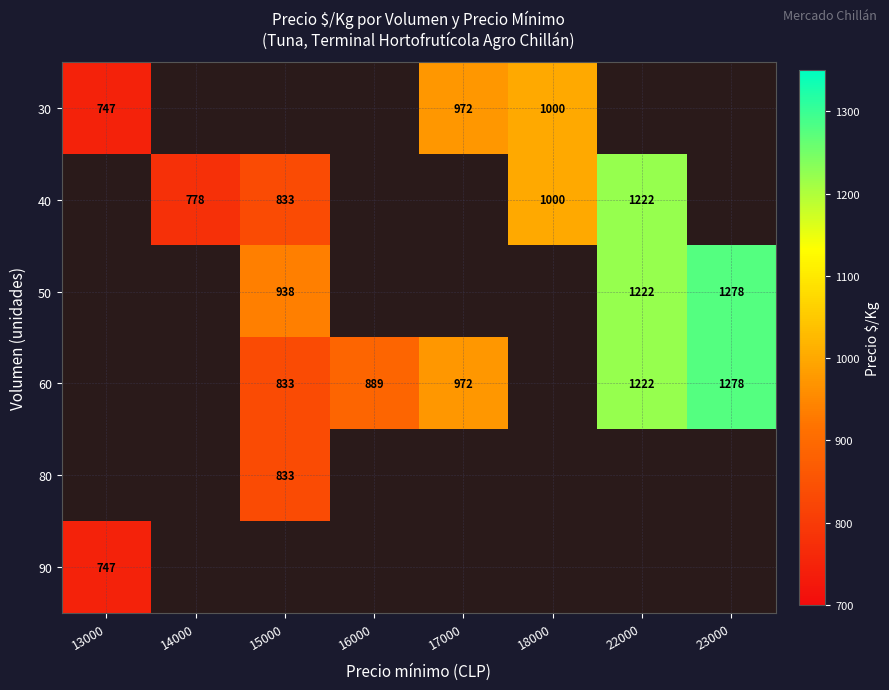

Is it true that 60 equals 889 at 16000?

True